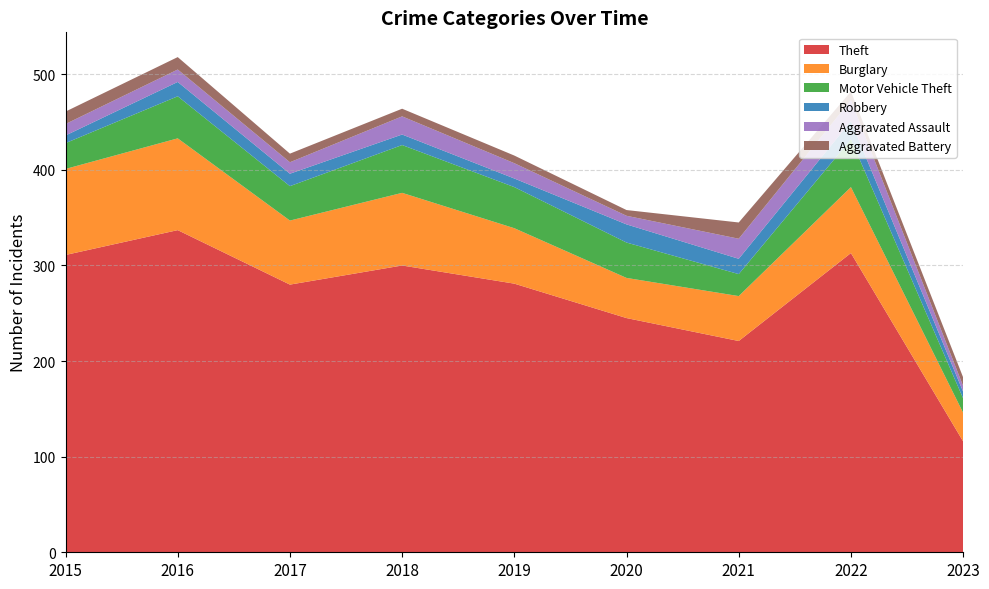

Reading left to right, transcribe all the data shown in this chart.

Theft: 2015=311	2016=337	2017=280	2018=300	2019=281	2020=245	2021=221	2022=313	2023=116
Burglary: 2015=90	2016=96	2017=67	2018=76	2019=58	2020=42	2021=47	2022=69	2023=30
Motor Vehicle Theft: 2015=27	2016=44	2017=36	2018=50	2019=43	2020=37	2021=23	2022=50	2023=15
Robbery: 2015=8	2016=15	2017=13	2018=11	2019=9	2020=19	2021=16	2022=19	2023=7
Aggravated Assault: 2015=12	2016=13	2017=12	2018=19	2019=16	2020=9	2021=21	2022=22	2023=6
Aggravated Battery: 2015=13	2016=13	2017=9	2018=8	2019=8	2020=6	2021=17	2022=9	2023=9